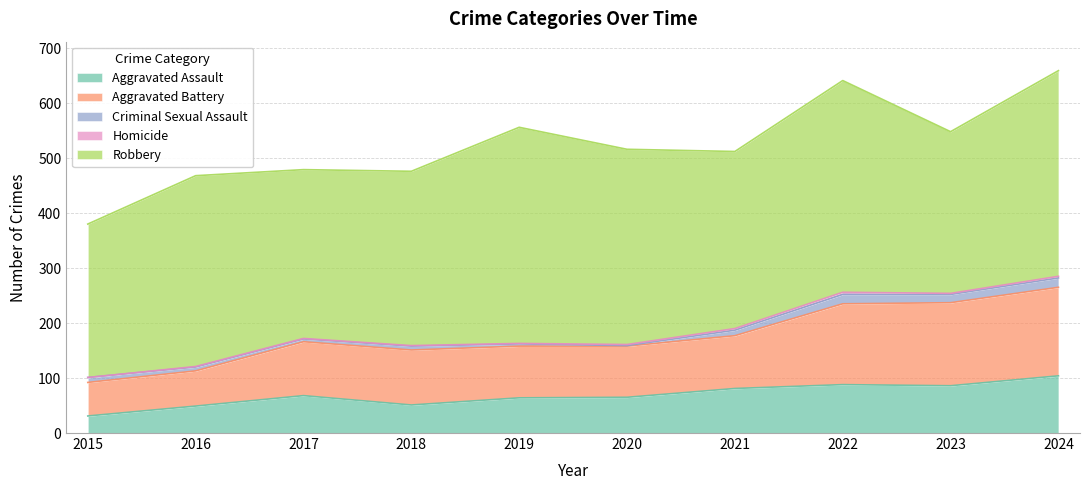

What is the value of the Aggravated Battery point at the 6th from the left?

93